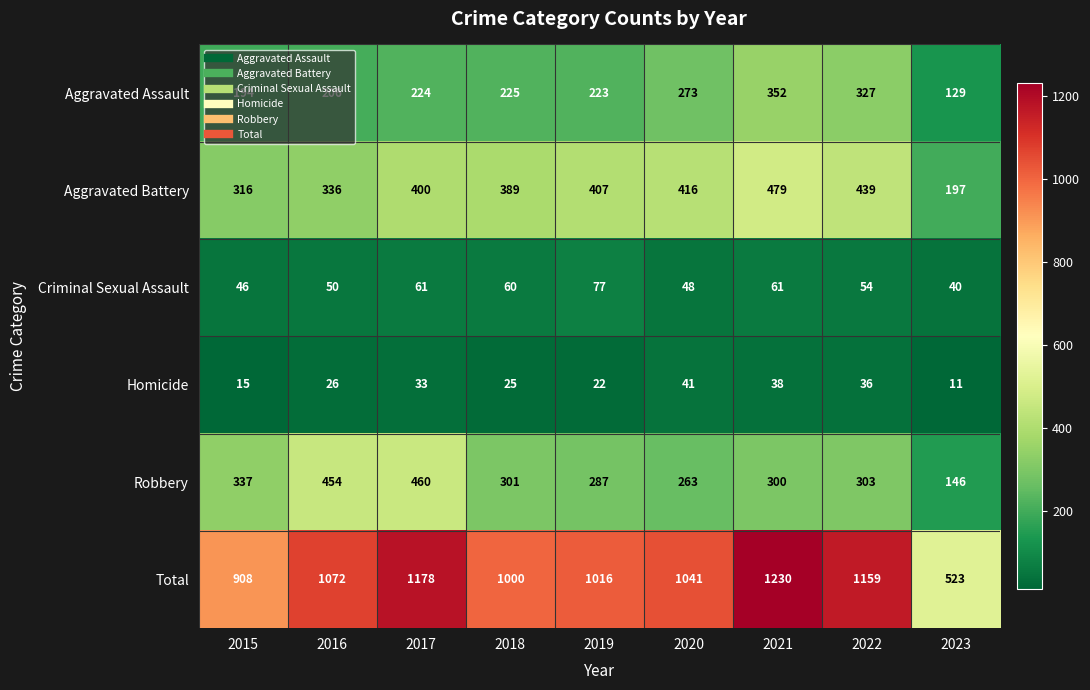

What is the spread (max minus min) of values at 2019?

994